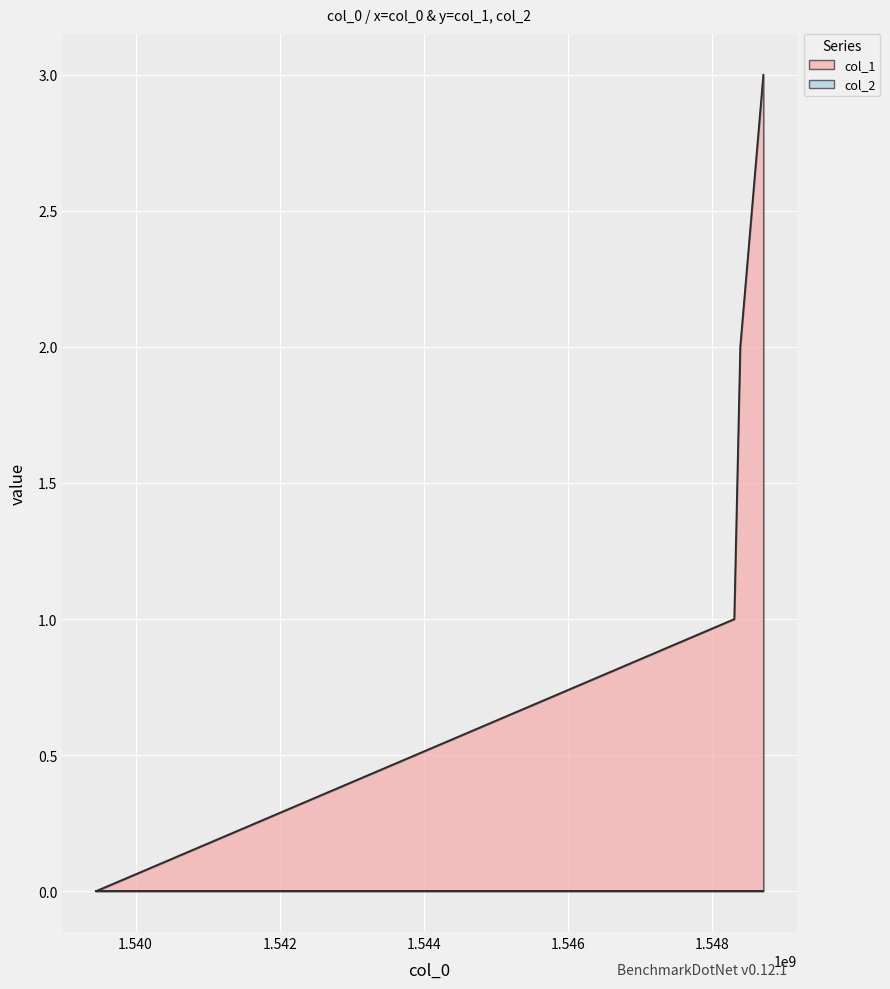

True or false: the data shows 3 at 1548706752.

True